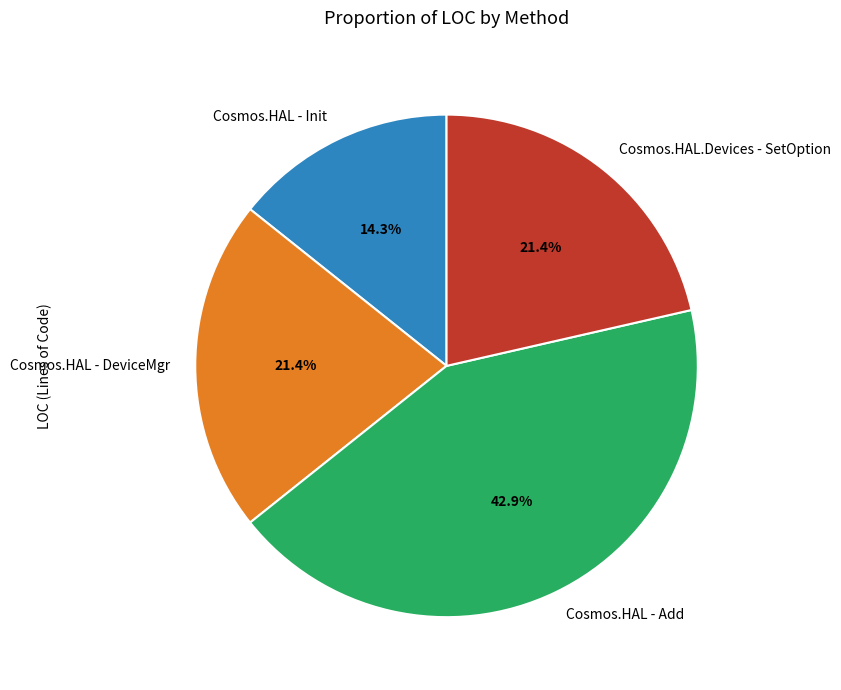

To the nearest percent, what is the difference between the largest and smallest slice percentages?

29%